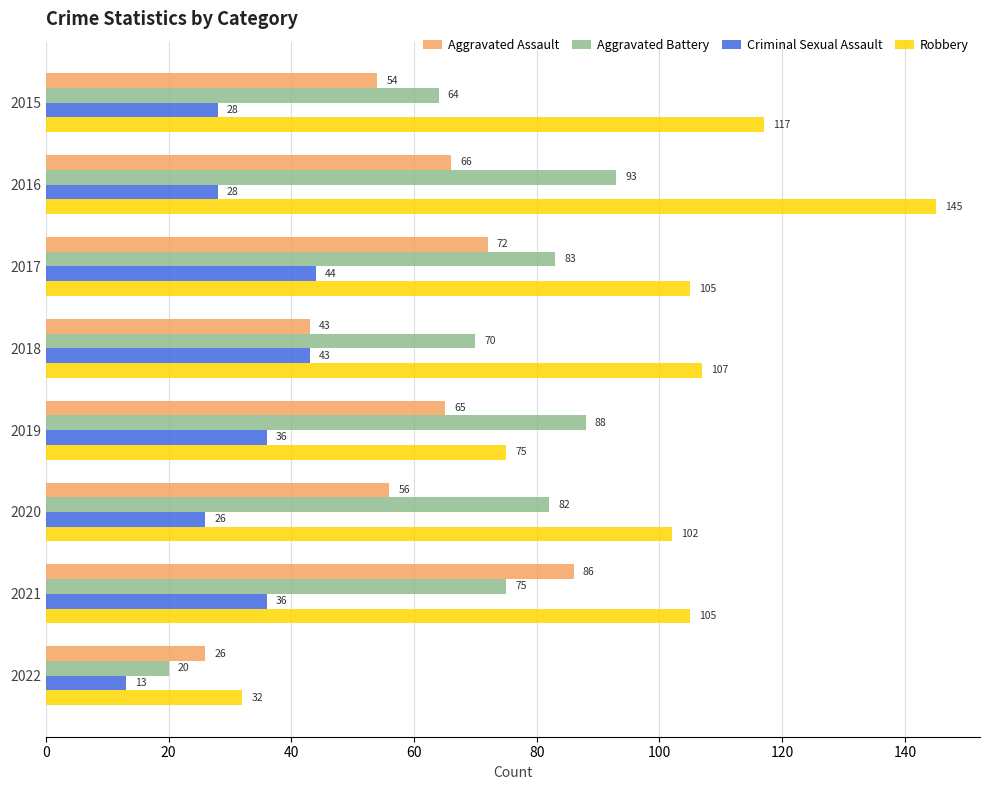

Count the number of data series in this chart.

4